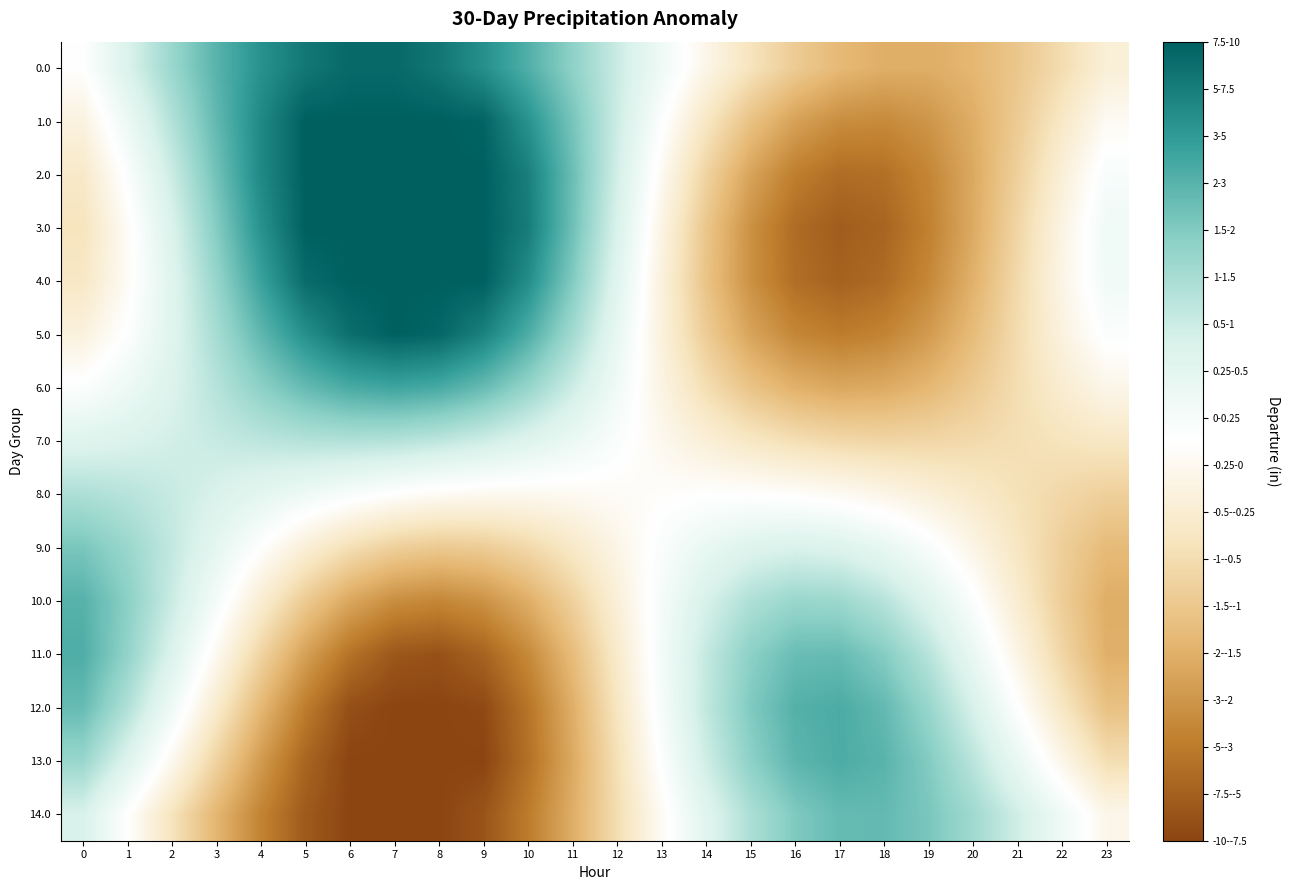

Which series has the largest range (max minus min)?

3.0